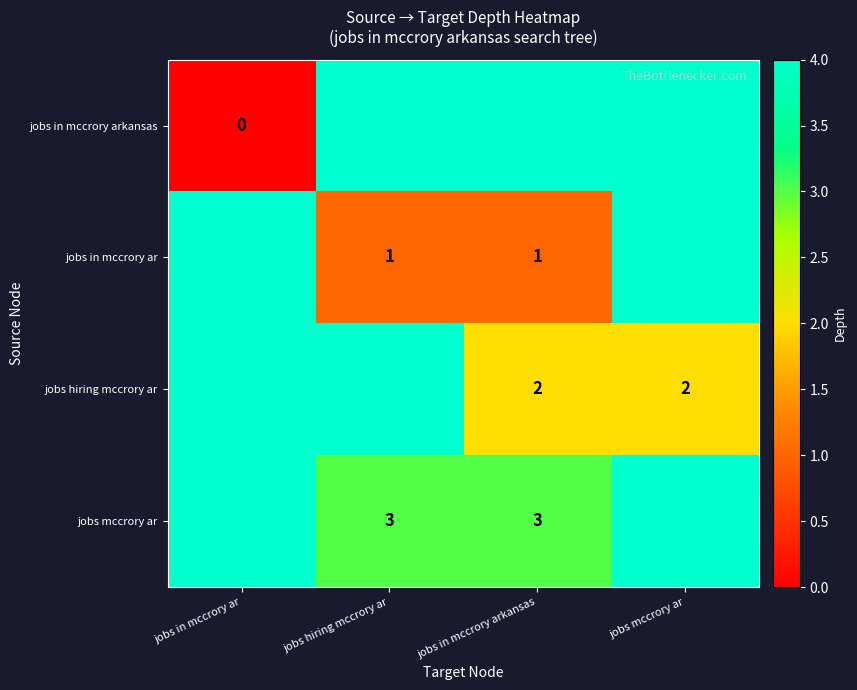

The jobs mccrory ar series shows 5 at jobs in mccrory arkansas. True or false?

False